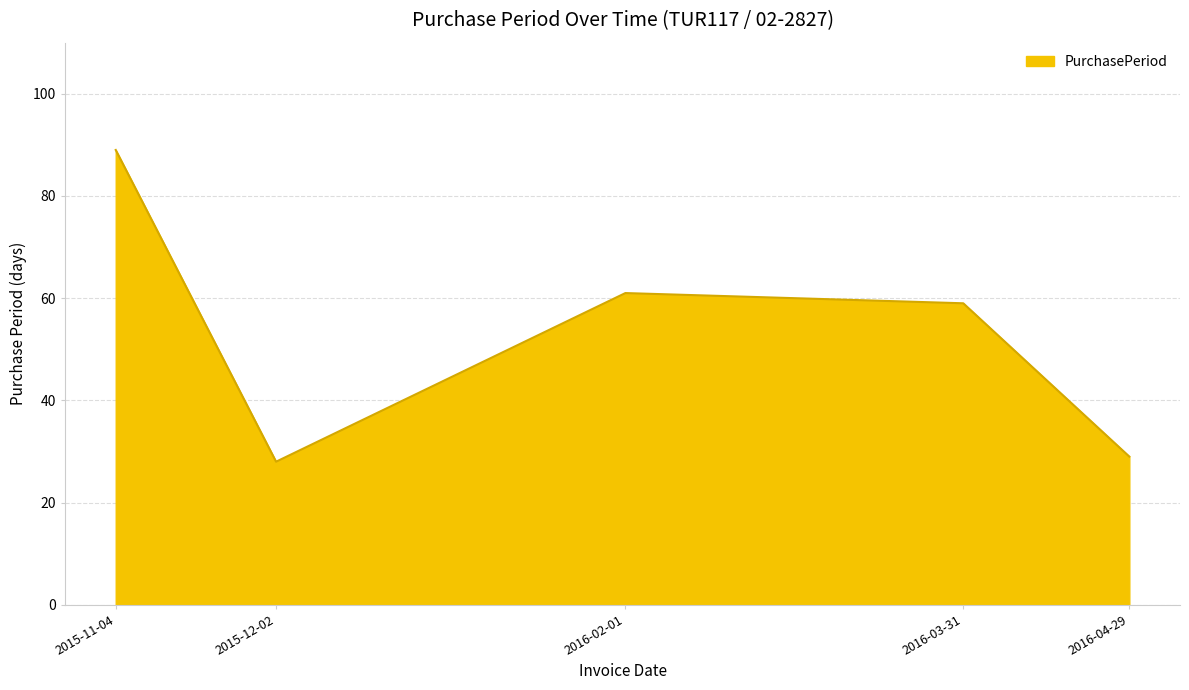

What is the smallest value displayed?

28